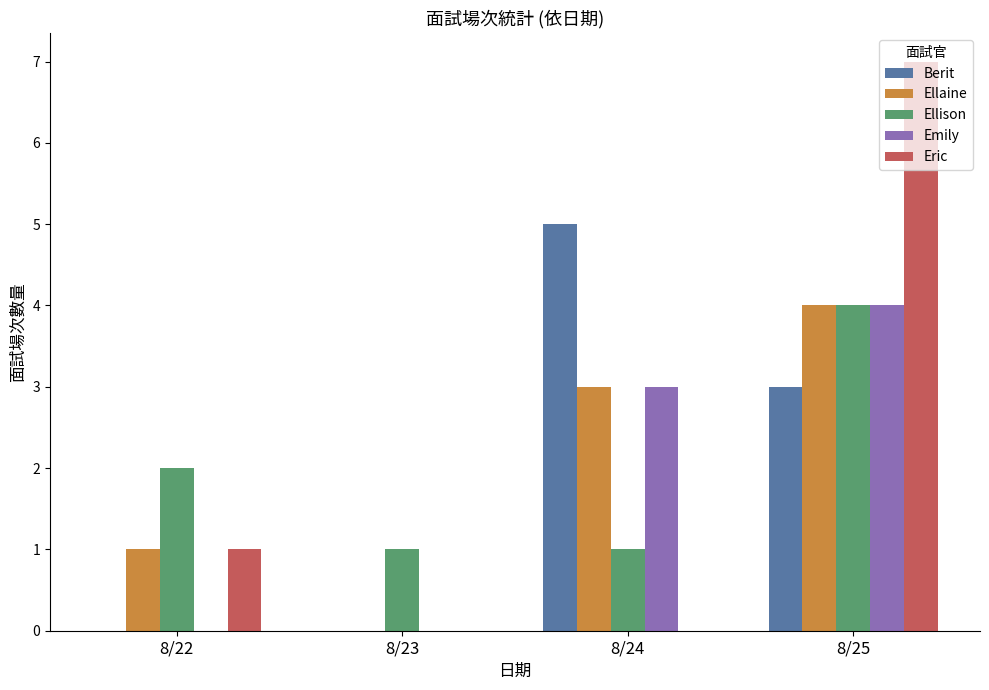

Count the Ellaine values in the range 1 to 4.

3